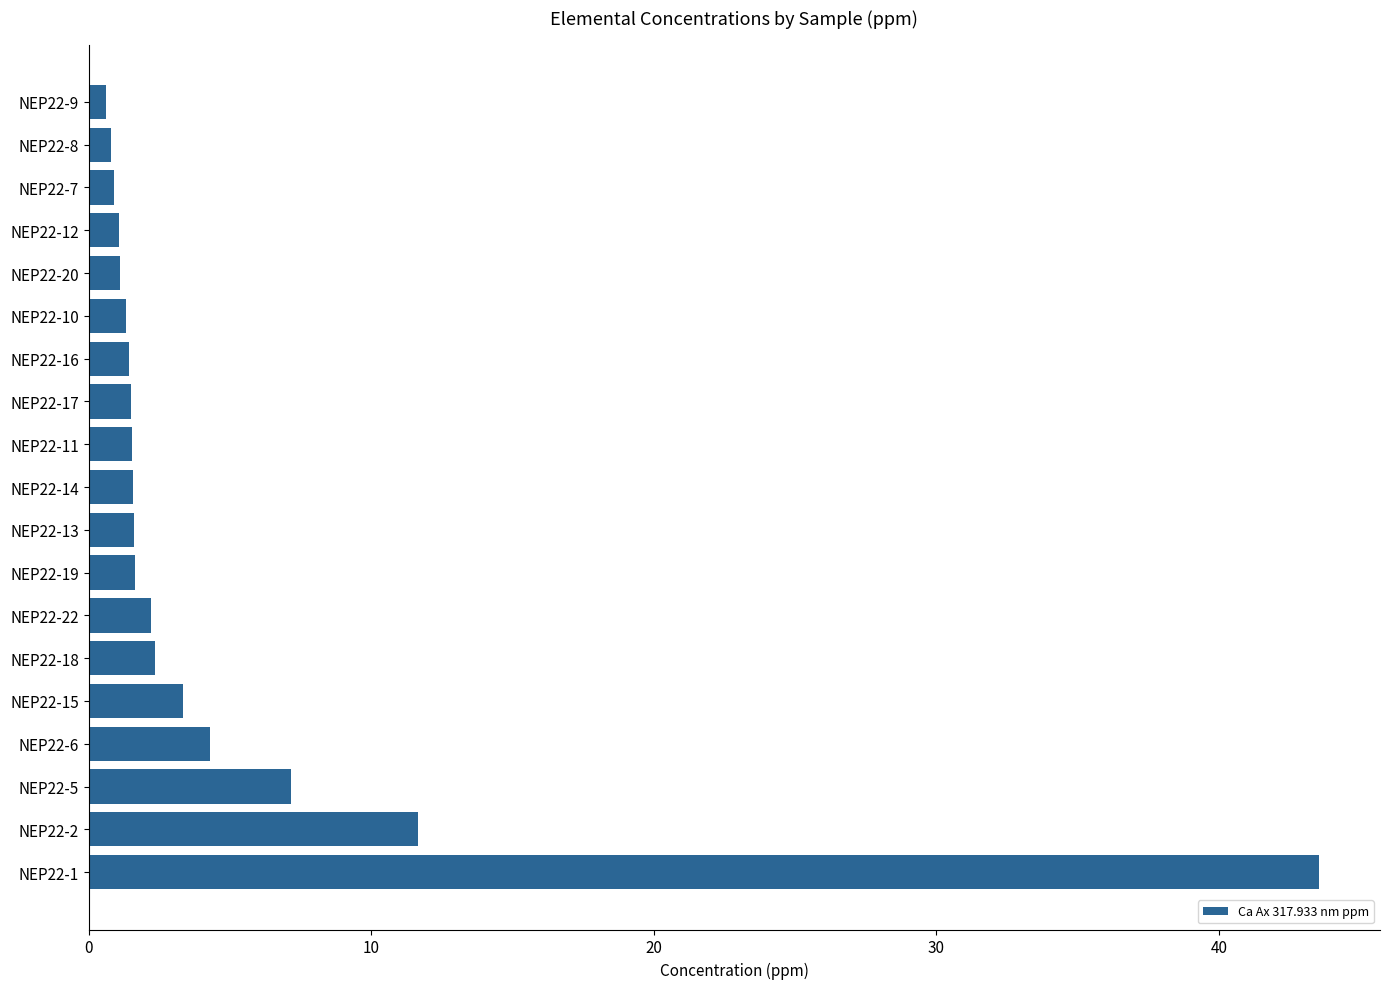

How many distinct data groups are displayed?

1